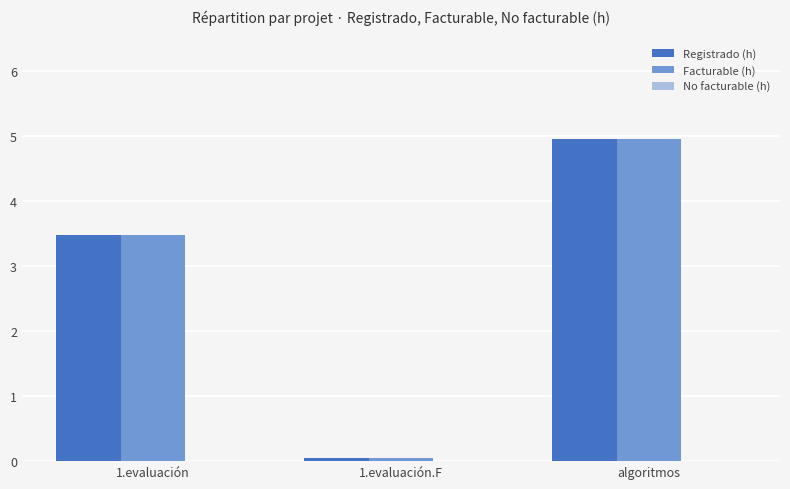

What is the minimum value for Registrado (h)?

0.1